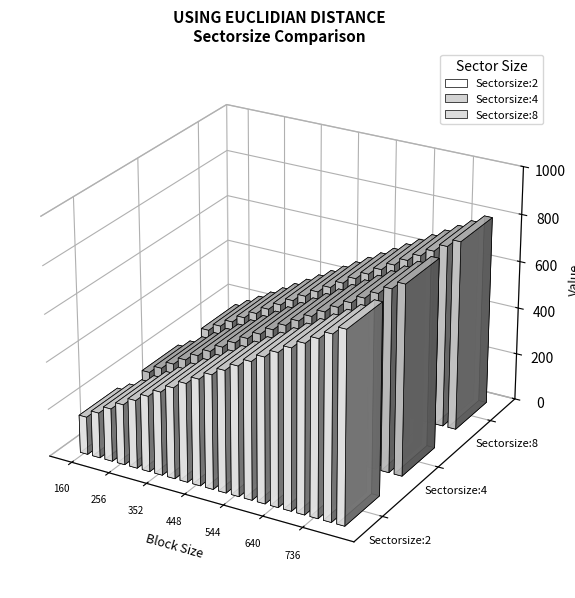

Is the value of Sectorsize:8 at 480 greater than the value of Sectorsize:2 at 320?

Yes